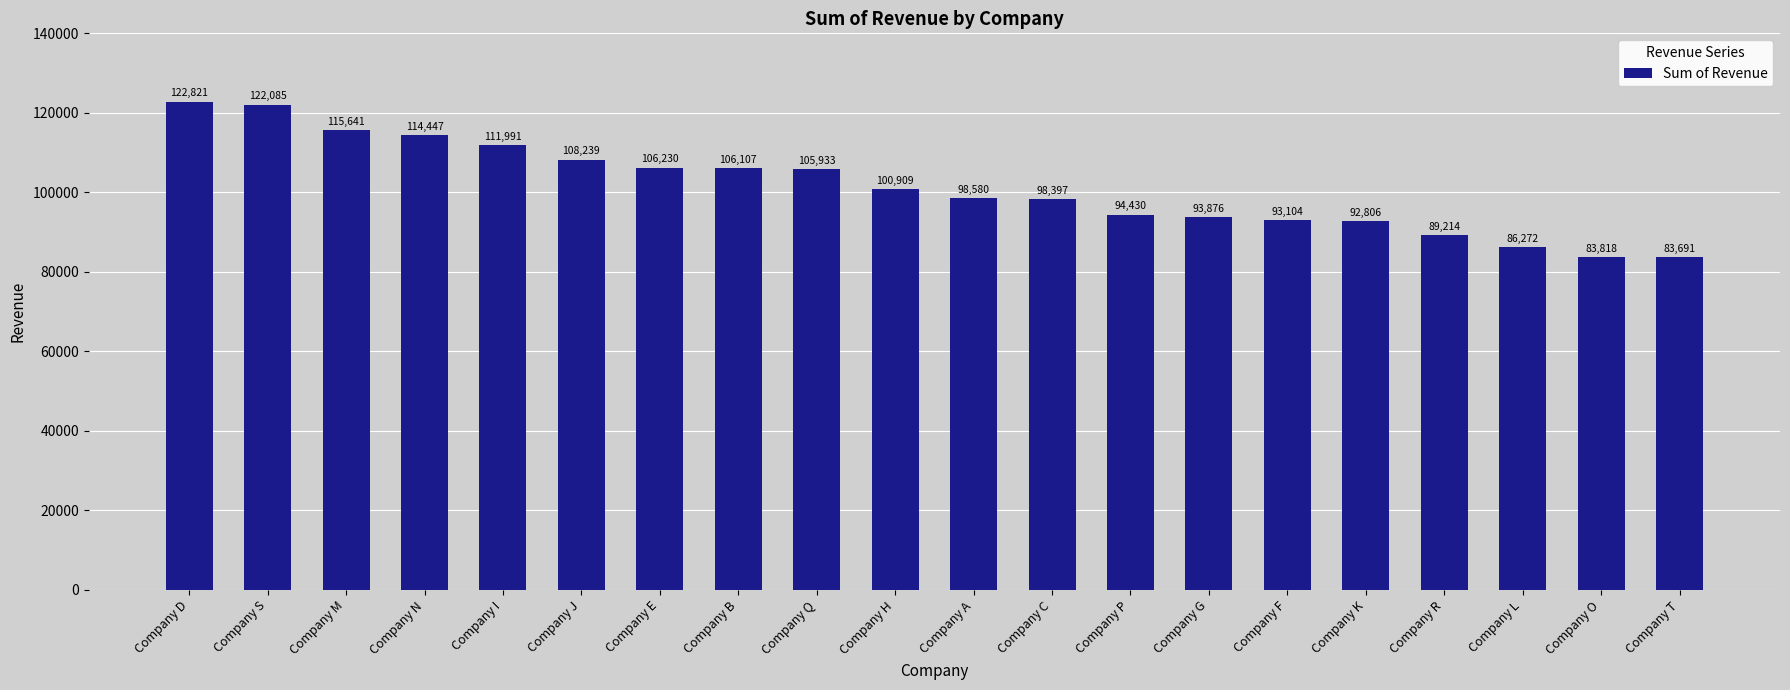

Which label corresponds to the largest value in the chart?

Company D